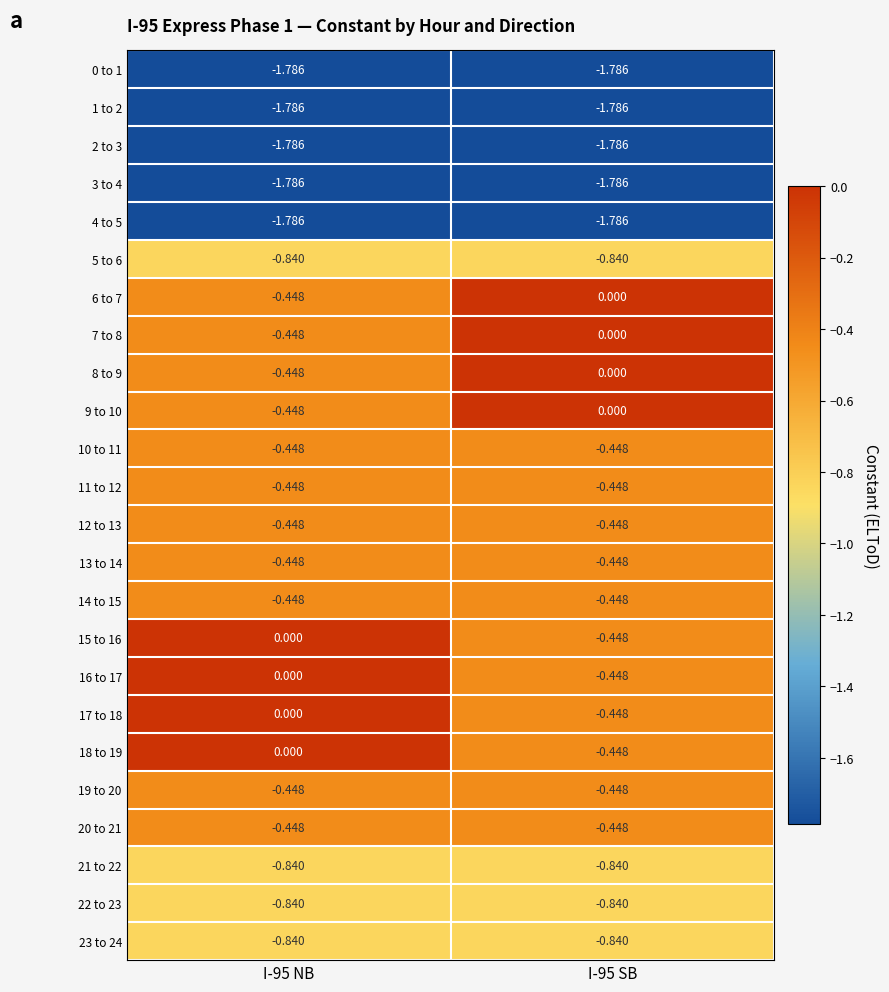

Is the value of 3 to 4 at I-95 NB greater than the value of 11 to 12 at I-95 SB?

No